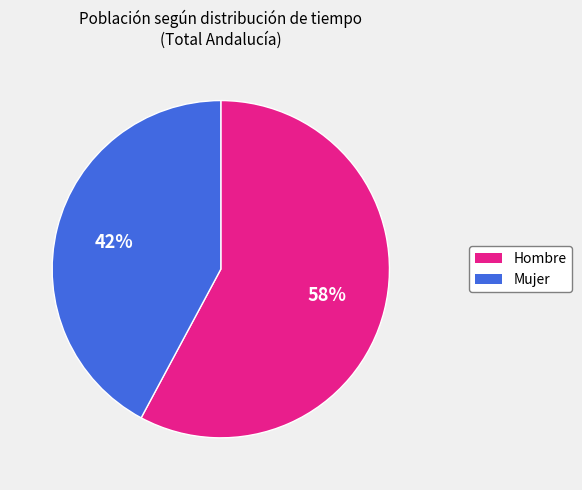

To the nearest percent, what portion does Hombre represent?

58%